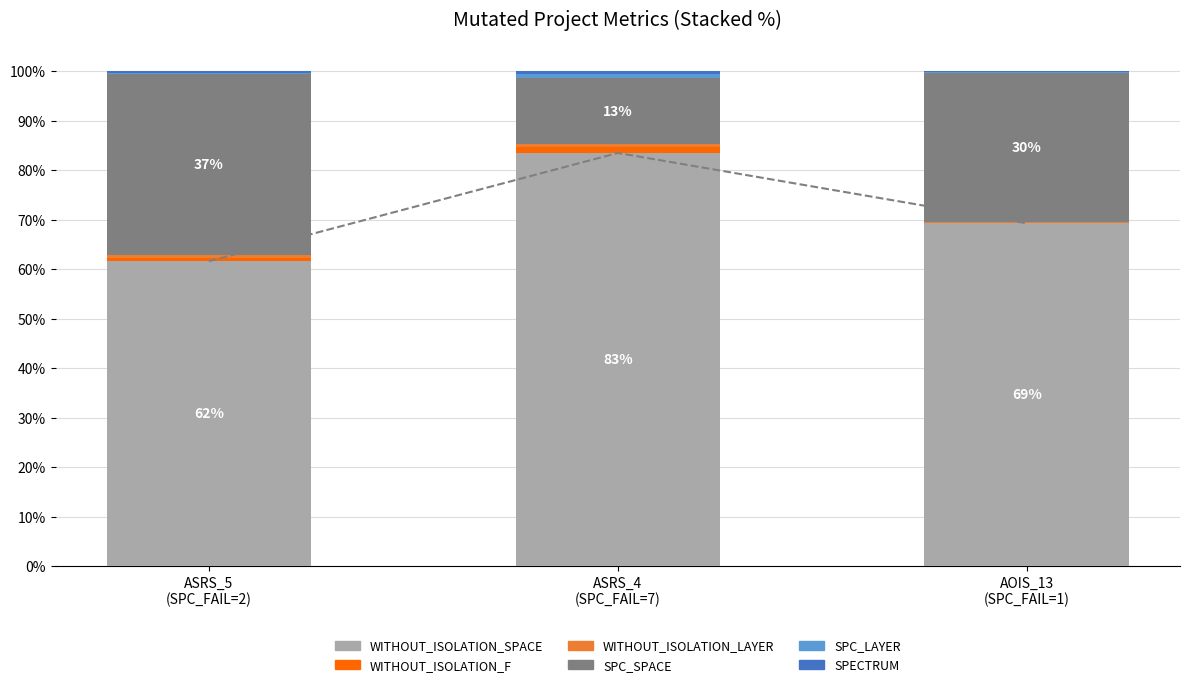

Rank the series at ASRS_5
(SPC_FAIL=2) from highest to lowest value.

WITHOUT_ISOLATION_SPACE, SPC_SPACE, WITHOUT_ISOLATION_F, WITHOUT_ISOLATION_LAYER, SPECTRUM, SPC_LAYER